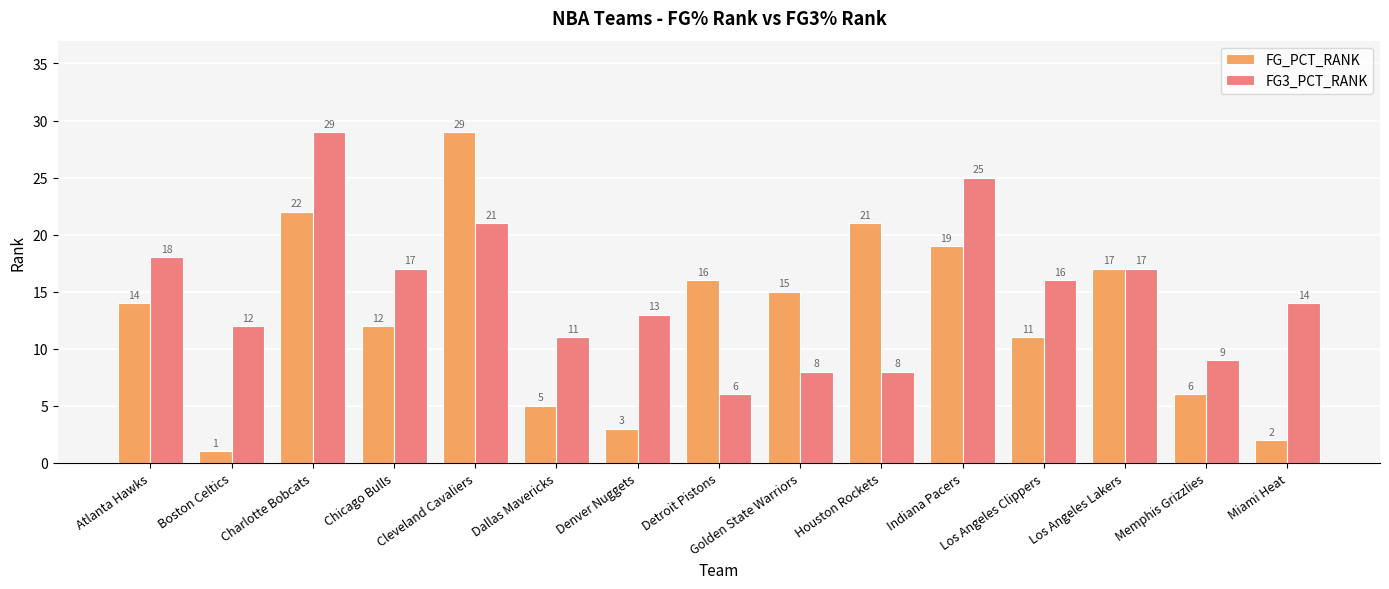

What is the value of the FG3_PCT_RANK bar at the 3rd from the left?

29